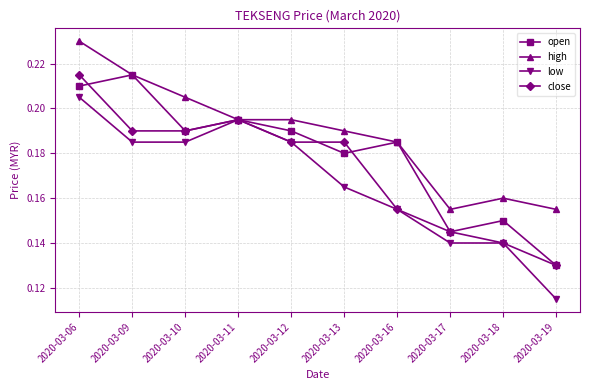

Which series changed the most between 2020-03-16 and 2020-03-17?

open